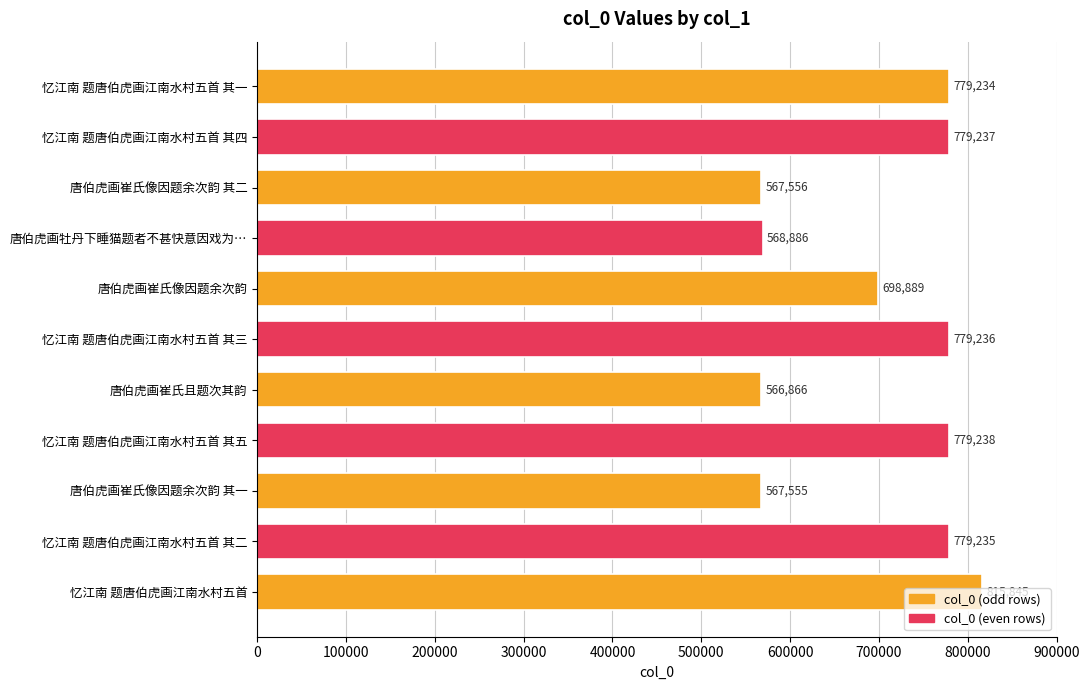

Rank the categories by value from lowest to highest.

唐伯虎画崔氏且题次其韵, 唐伯虎画崔氏像因题余次韵 其一, 唐伯虎画崔氏像因题余次韵 其二, 唐伯虎画牡丹下睡猫题者不甚快意因戏为…, 唐伯虎画崔氏像因题余次韵, 忆江南 题唐伯虎画江南水村五首 其一, 忆江南 题唐伯虎画江南水村五首 其二, 忆江南 题唐伯虎画江南水村五首 其三, 忆江南 题唐伯虎画江南水村五首 其四, 忆江南 题唐伯虎画江南水村五首 其五, 忆江南 题唐伯虎画江南水村五首